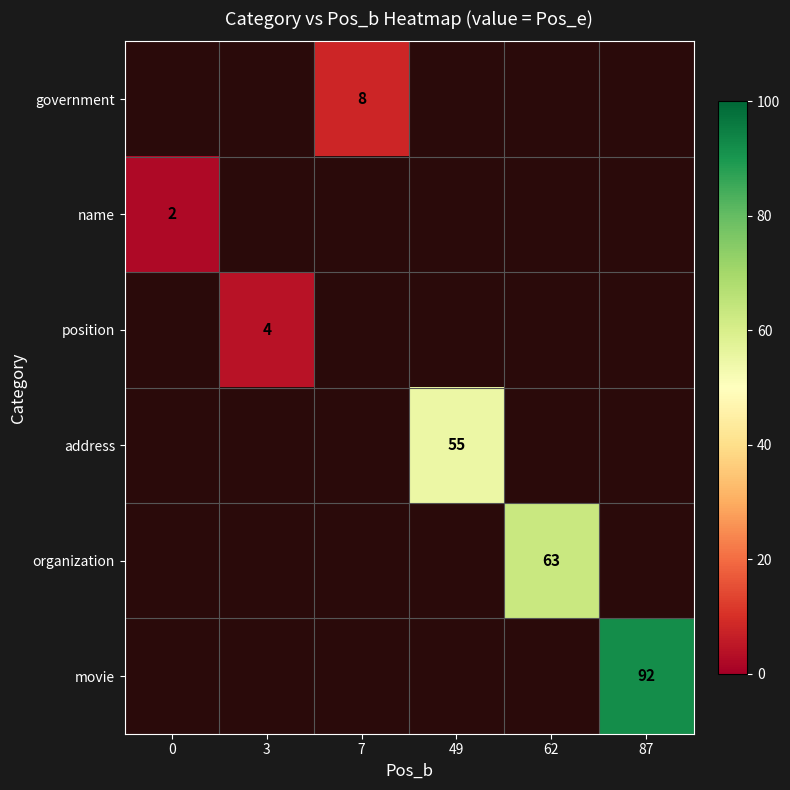

Is it true that address equals 55 at 49?

True